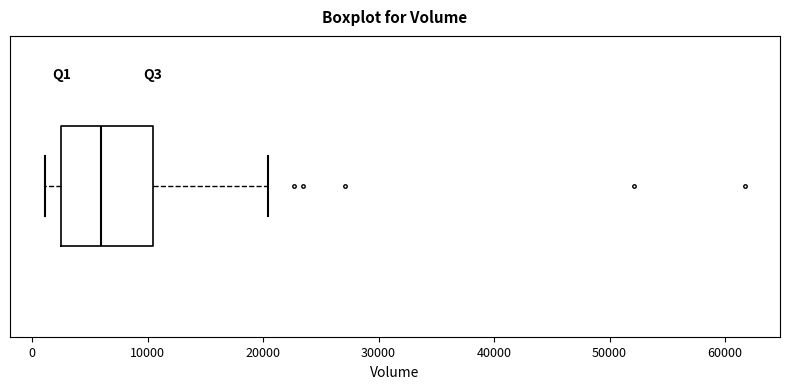

Where is the right edge of the box on the x-axis? The values are not printed on the chart, so give them approximately, as read against the axis.

10000